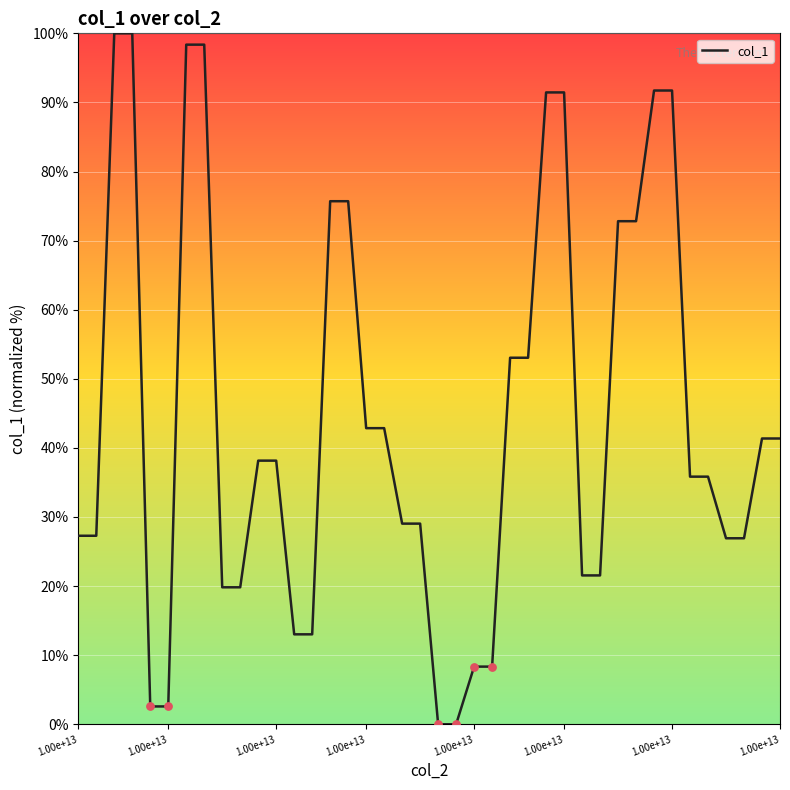

What is the difference between the maximum and minimum values?

100.0